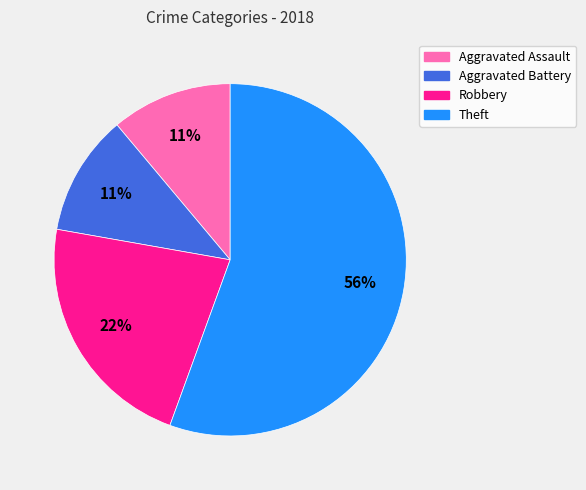

How many slices are in this pie chart?

4